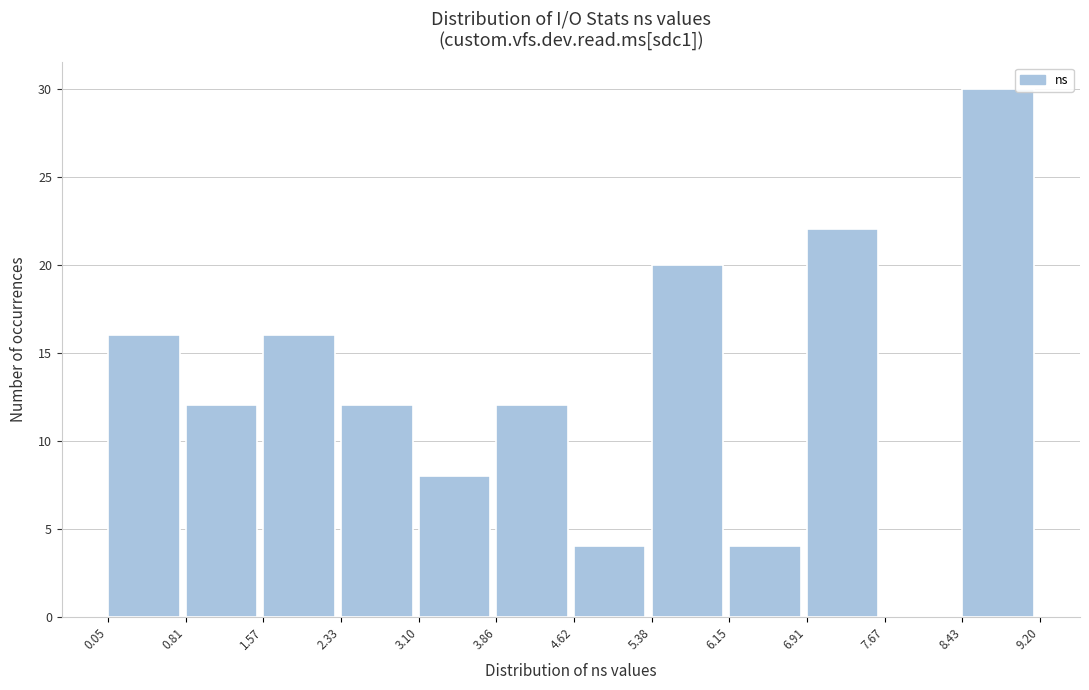

What is the height of the bar covering 3.10 to 3.86 on the x-axis? The values are not printed on the chart, so give them approximately, as read against the axis.

8